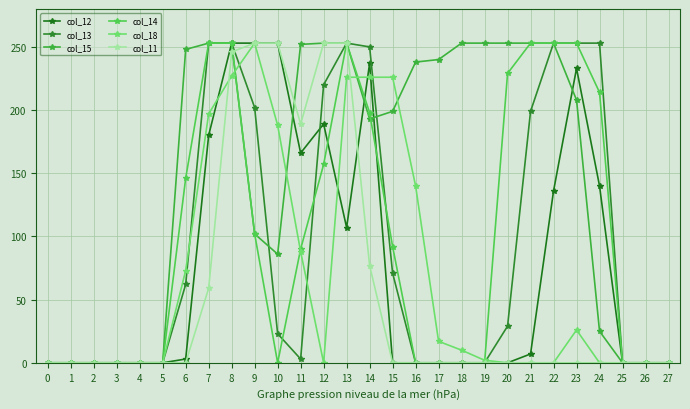

Where does the col_18 series first go above 2?

6